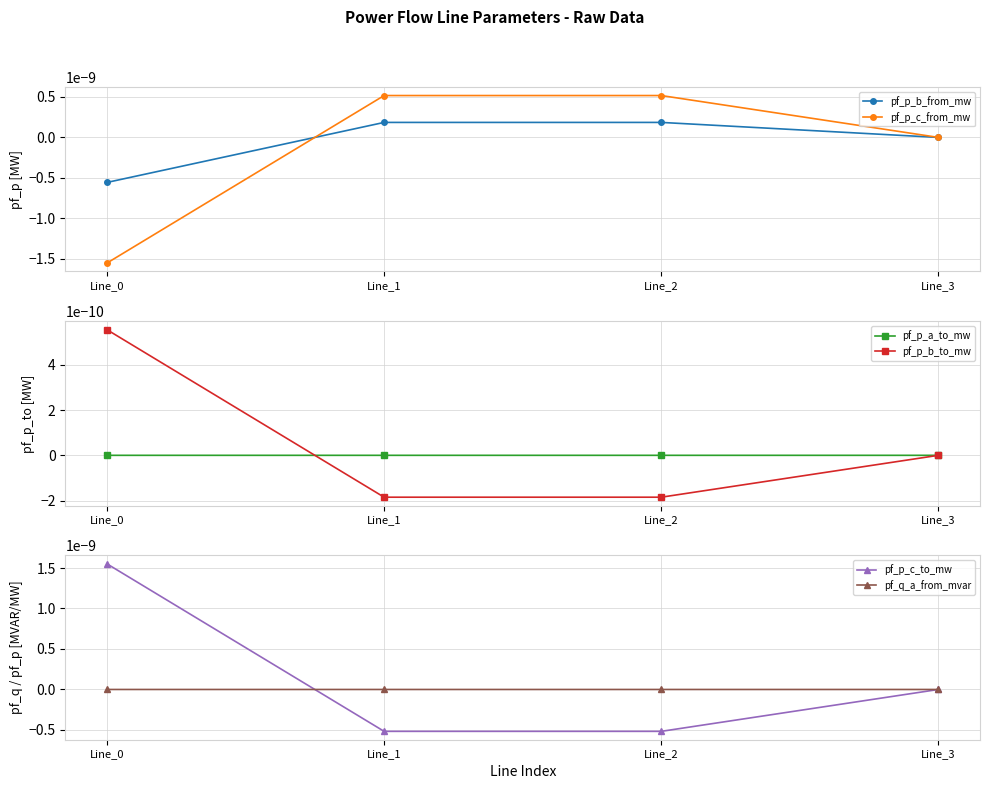

In pf_p_c_from_mw, how many points are higher than both neighbors (excluding endpoints)?

1